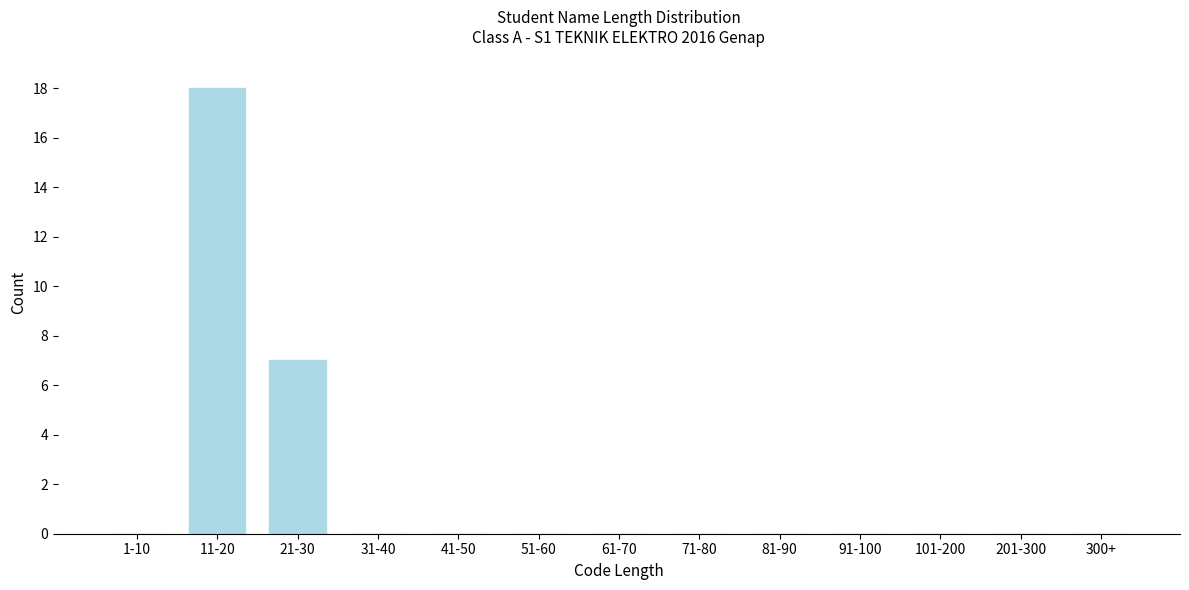

Reading left to right, list all the values displayed in this chart.

1-10=0	11-20=18	21-30=7	31-40=0	41-50=0	51-60=0	61-70=0	71-80=0	81-90=0	91-100=0	101-200=0	201-300=0	300+=0